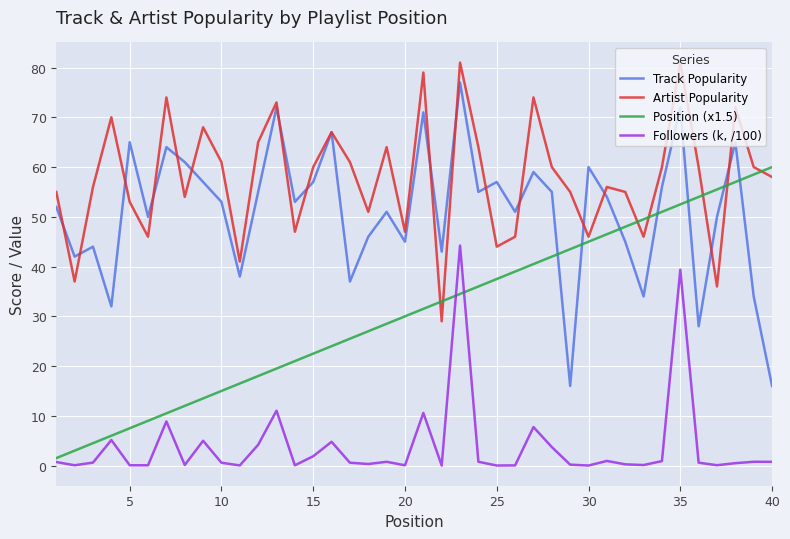

Which series has the largest range (max minus min)?

Track Popularity